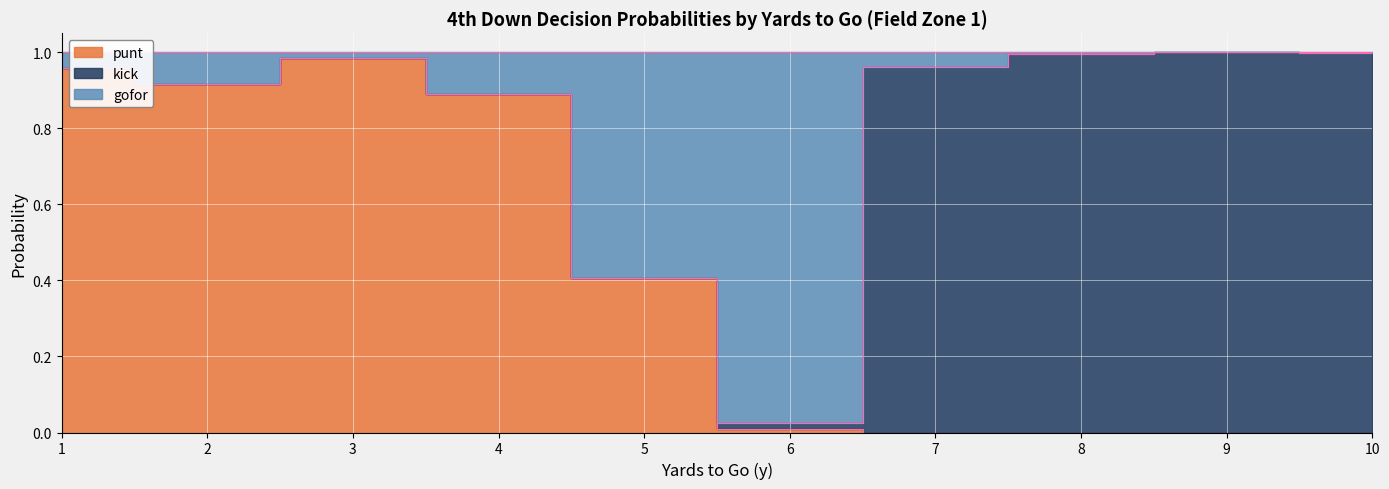

True or false: punt_fz1 and gofor_fz1 intersect in this chart.

False